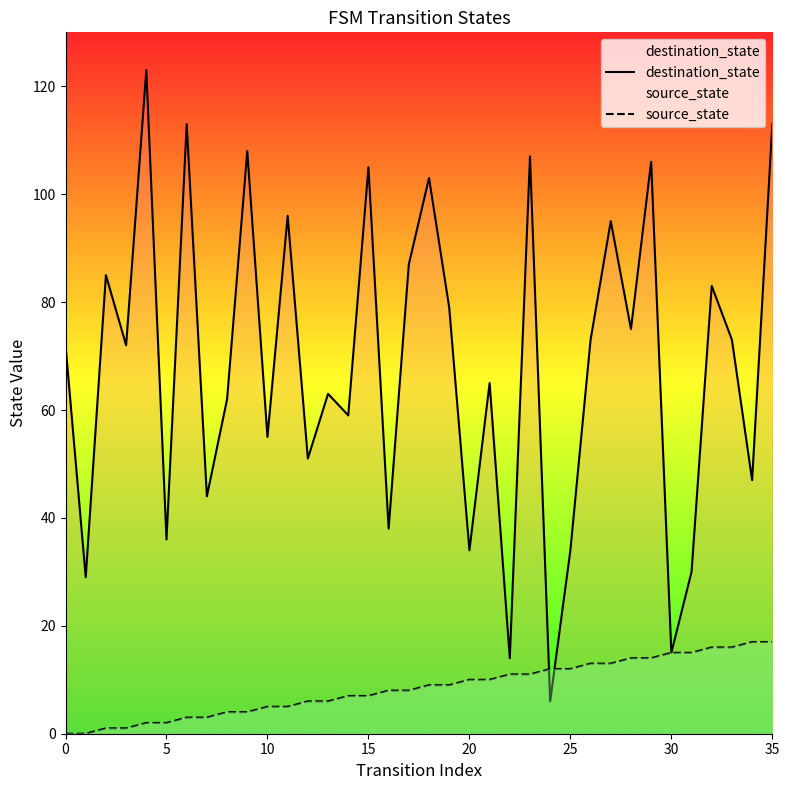

At how many categories does at least one series exceed 20?

33